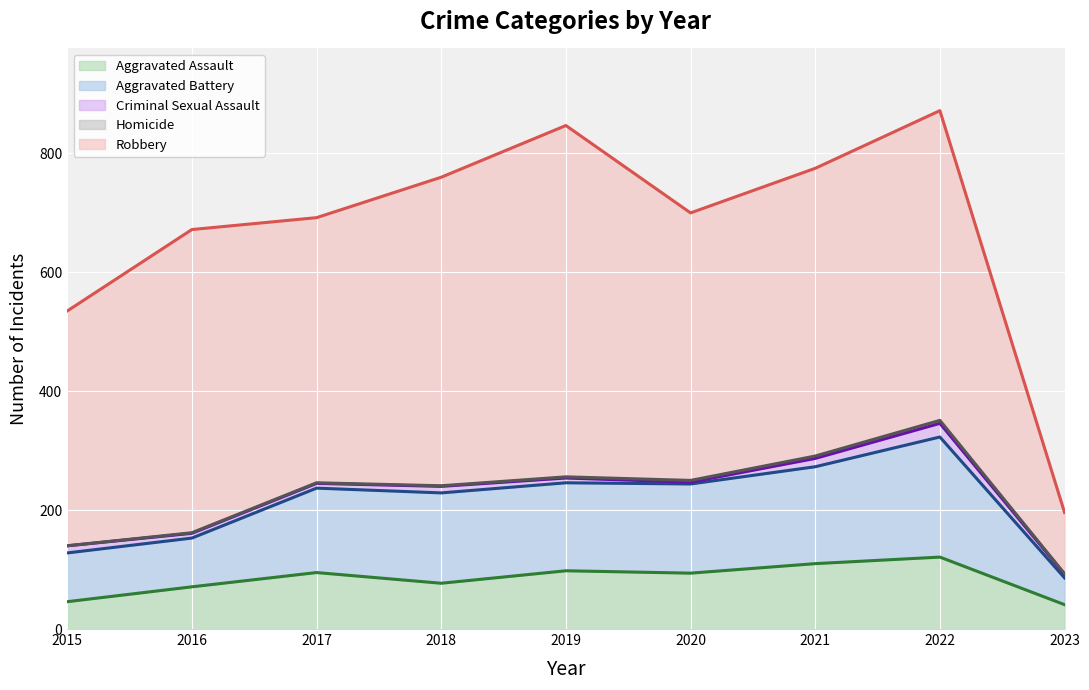

How many values in the Aggravated Assault series are below 94?

4